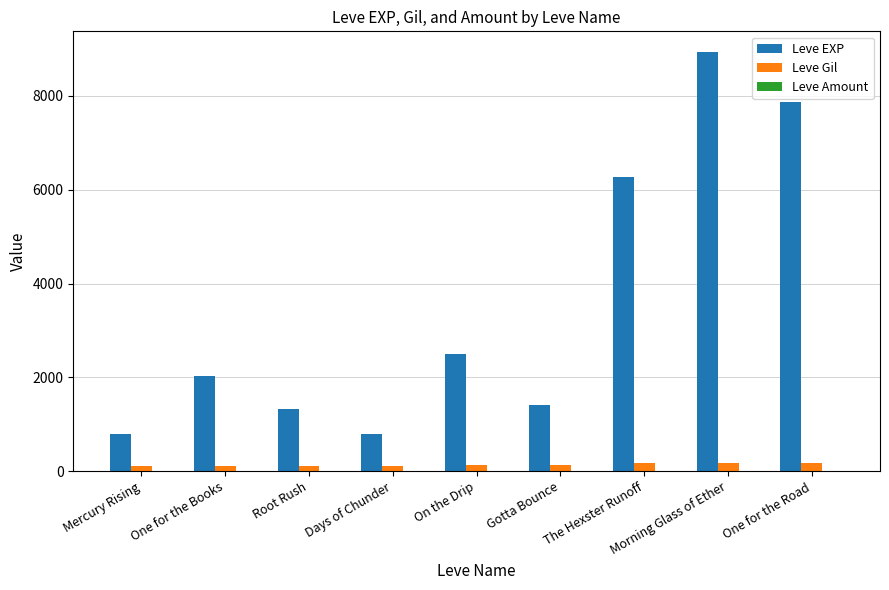

Does the chart contain stacked bars?

No